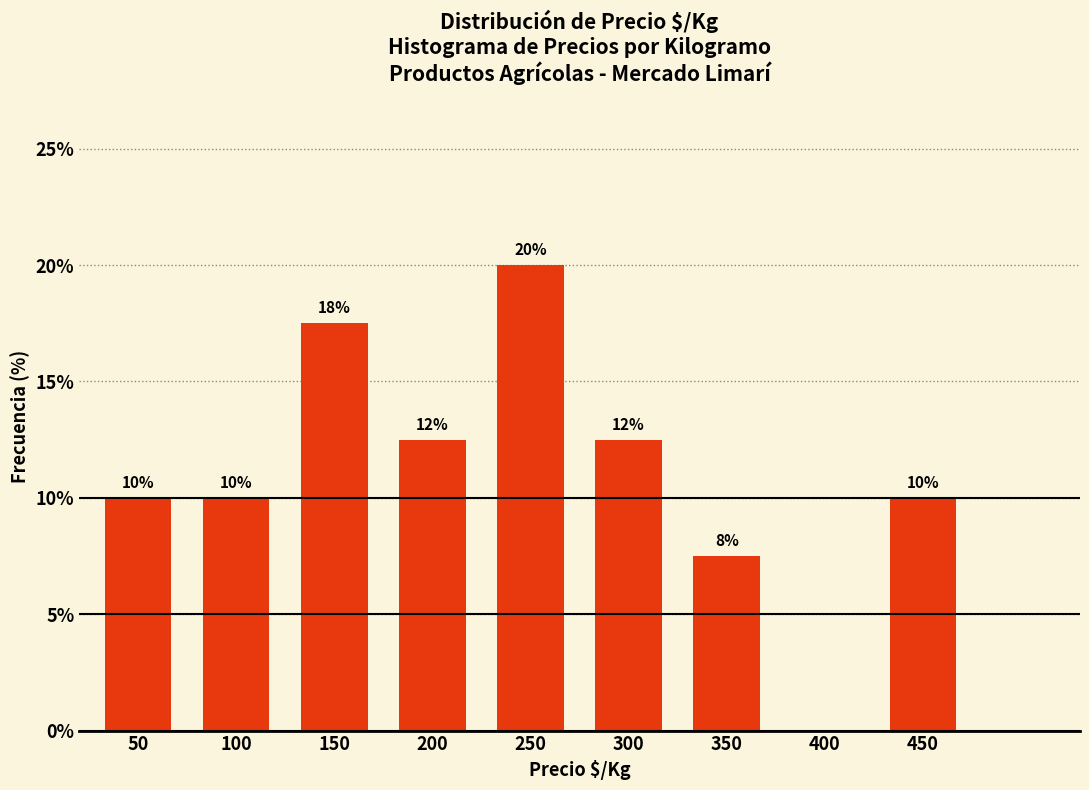

What is the sum of all values?

100.0